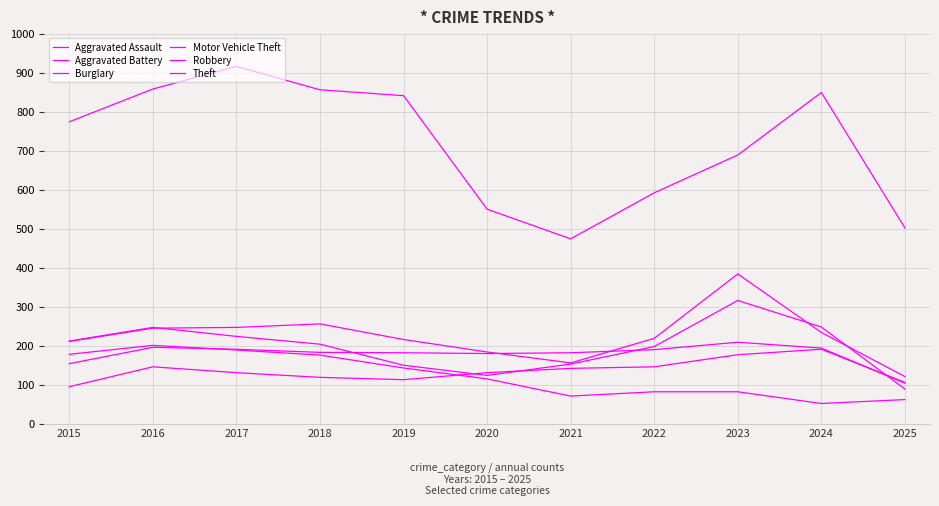

What is the difference between the highest and lowest values at 2019?

728